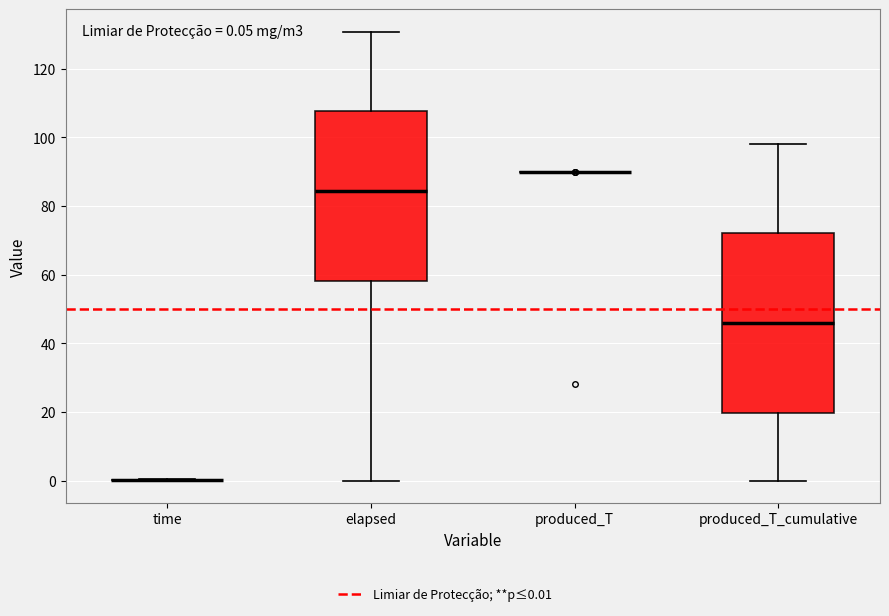

Comparing the boxes themselves (not the whiskers), which one is the tallest?

produced_T_cumulative